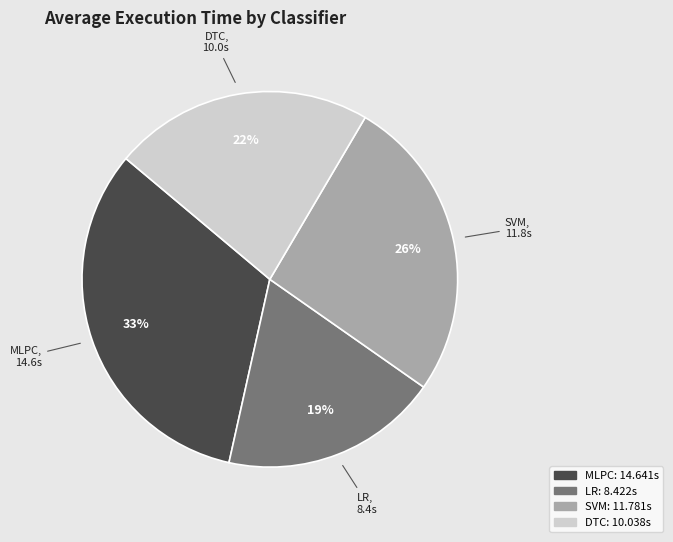

Approximately how many times larger is the value at MLPC compared to DTC?

1.5